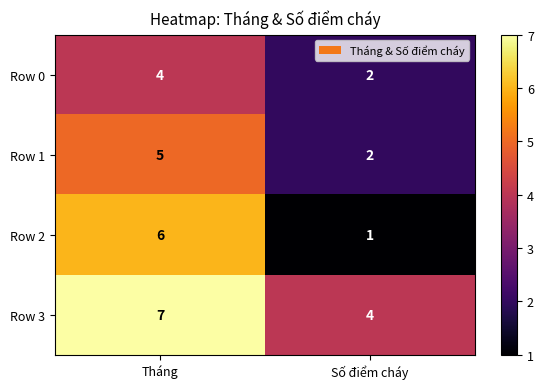

What is the approximate value of Row 3 at Tháng?

7